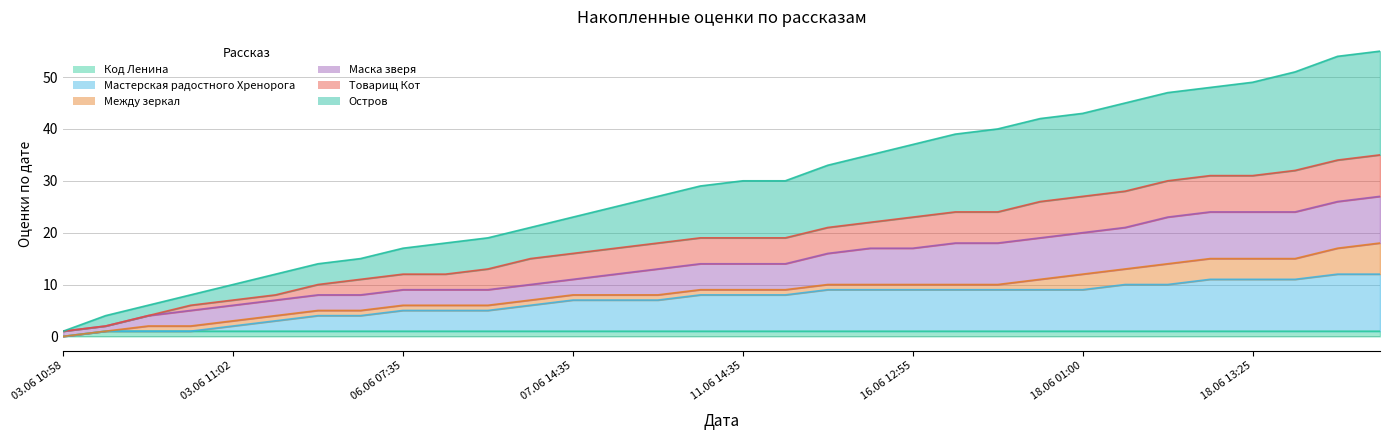

True or false: Остров has a value of 7 at 03.06 10:59.

False